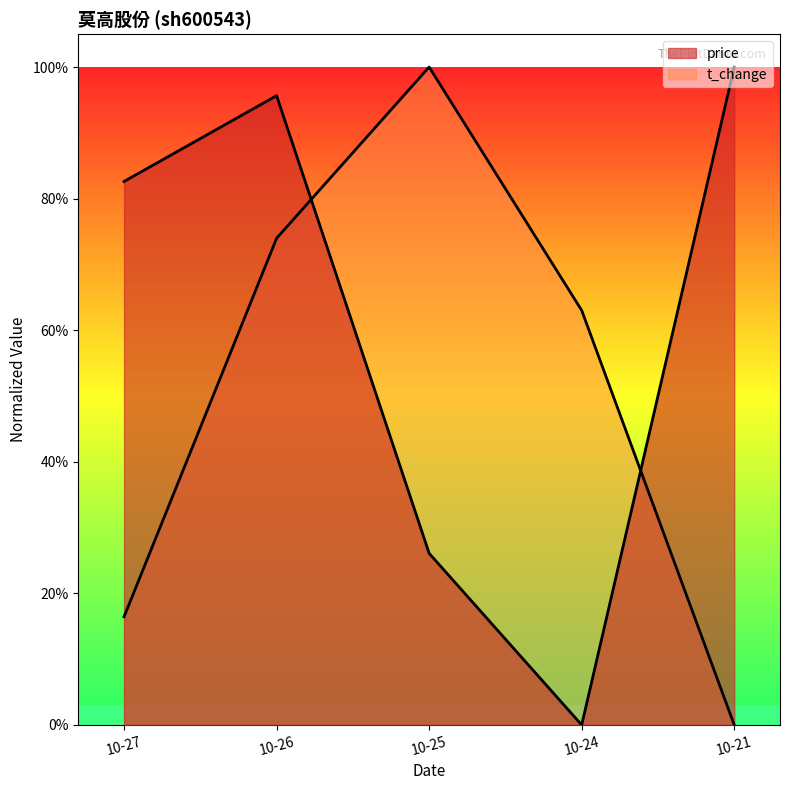

At 10-27, list the series in order from largest to smallest.

price, t_change